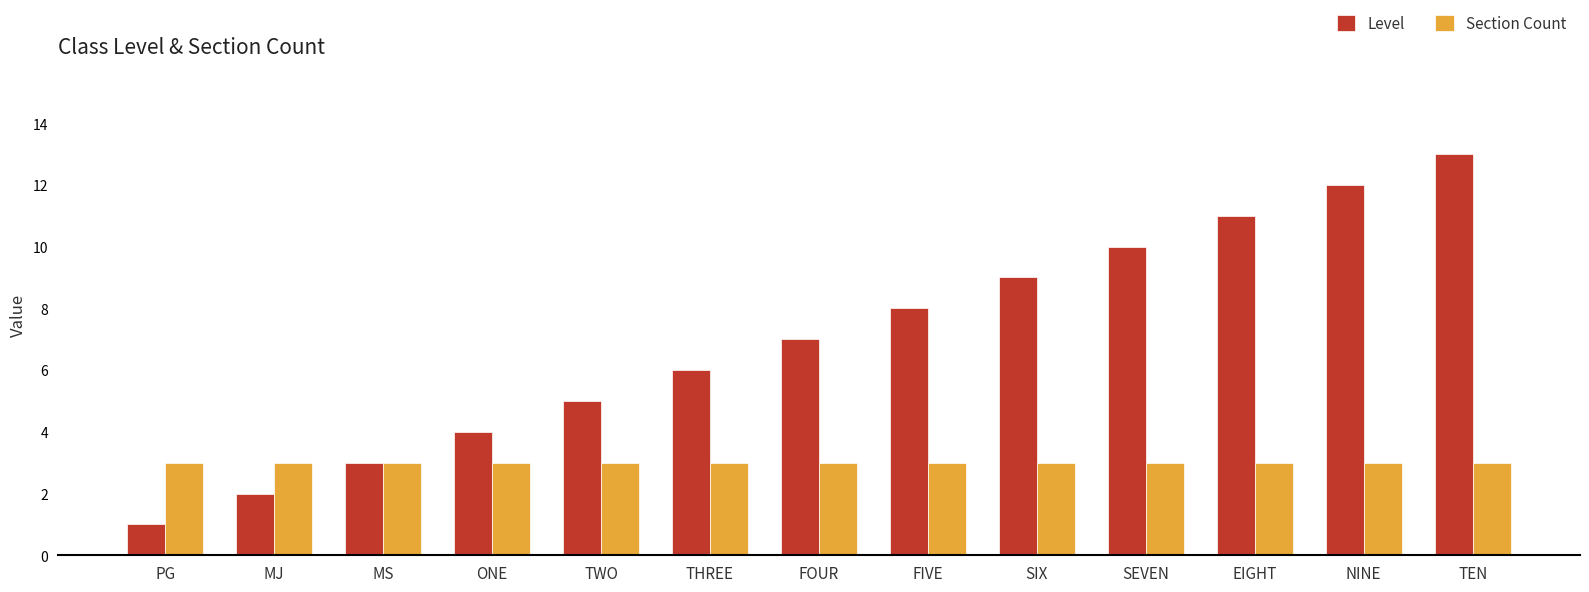

Is it true that Section Count equals 5 at FIVE?

False